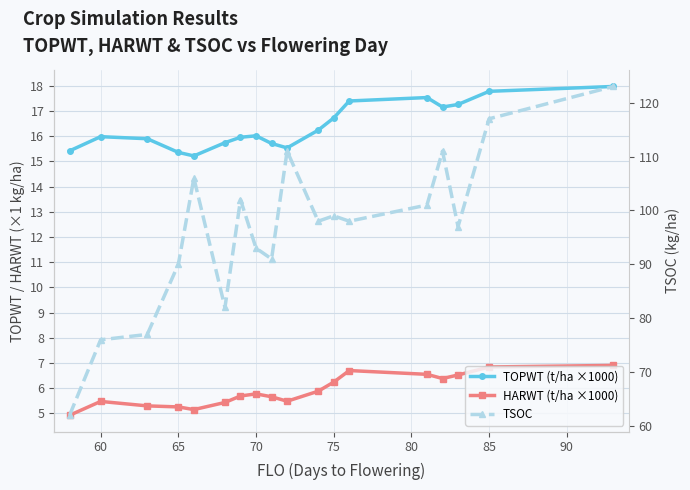

True or false: TSOC and HARWT (t/ha ×1000) cross at least once.

False